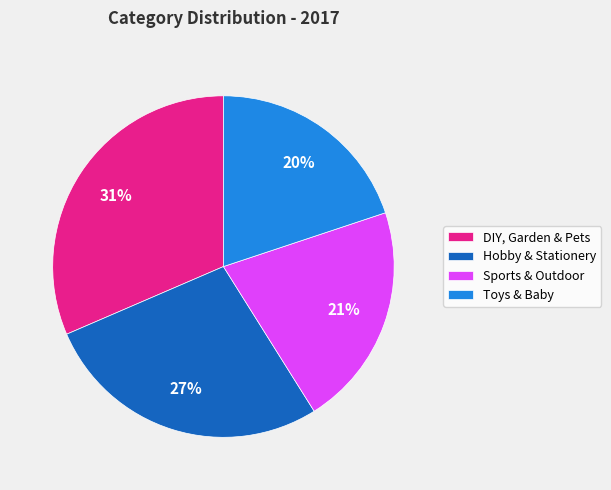

How many slices are in this pie chart?

4